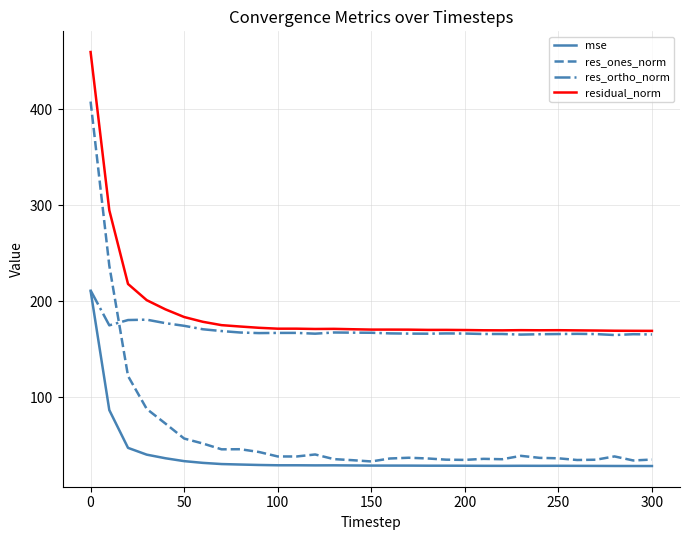

True or false: residual_norm and res_ones_norm cross at least once.

False